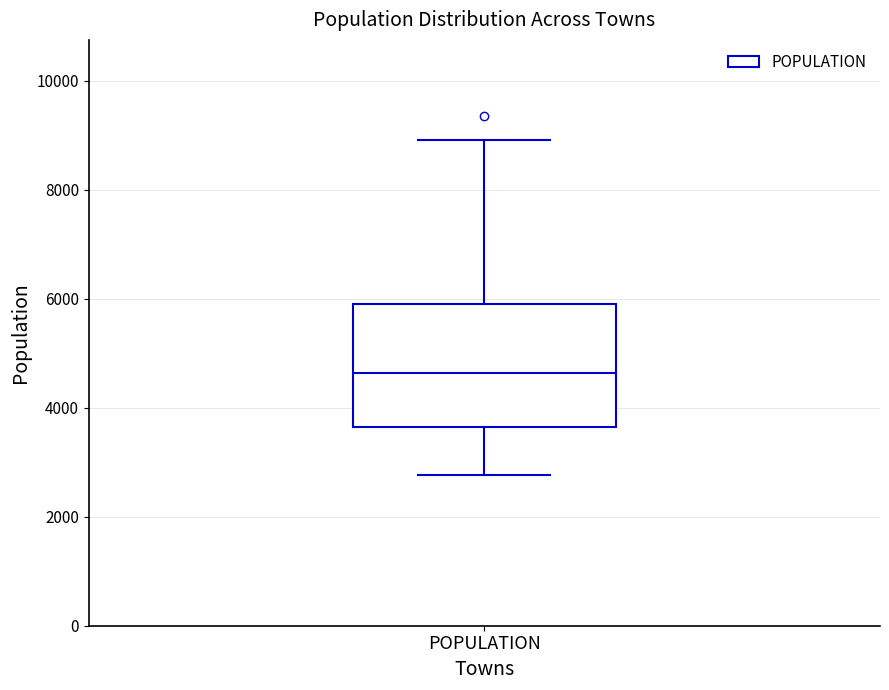

Where is the upper edge of the box for POPULATION on the y-axis? The values are not printed on the chart, so give them approximately, as read against the axis.

6000